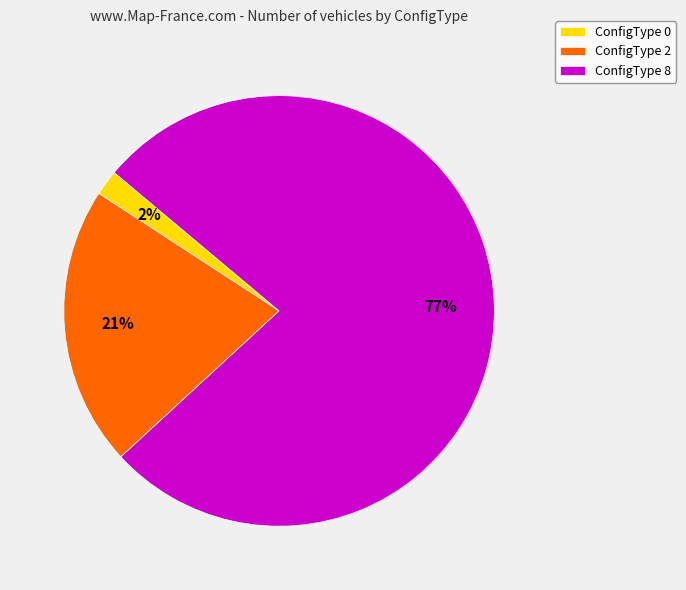

True or false: ConfigType 2 accounts for 34% of the total.

False